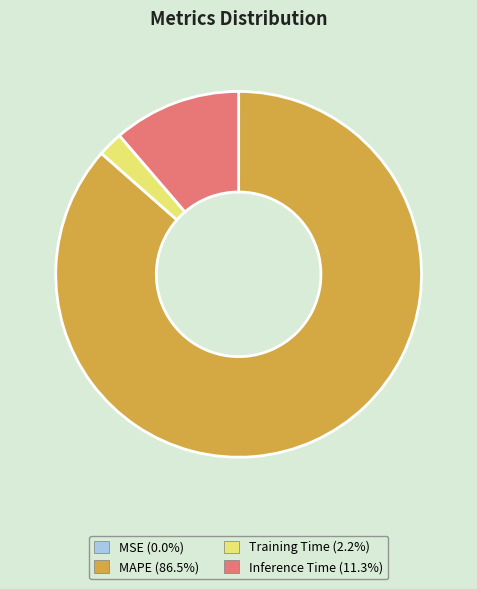

Is there any slice that represents more than half of the pie?

Yes